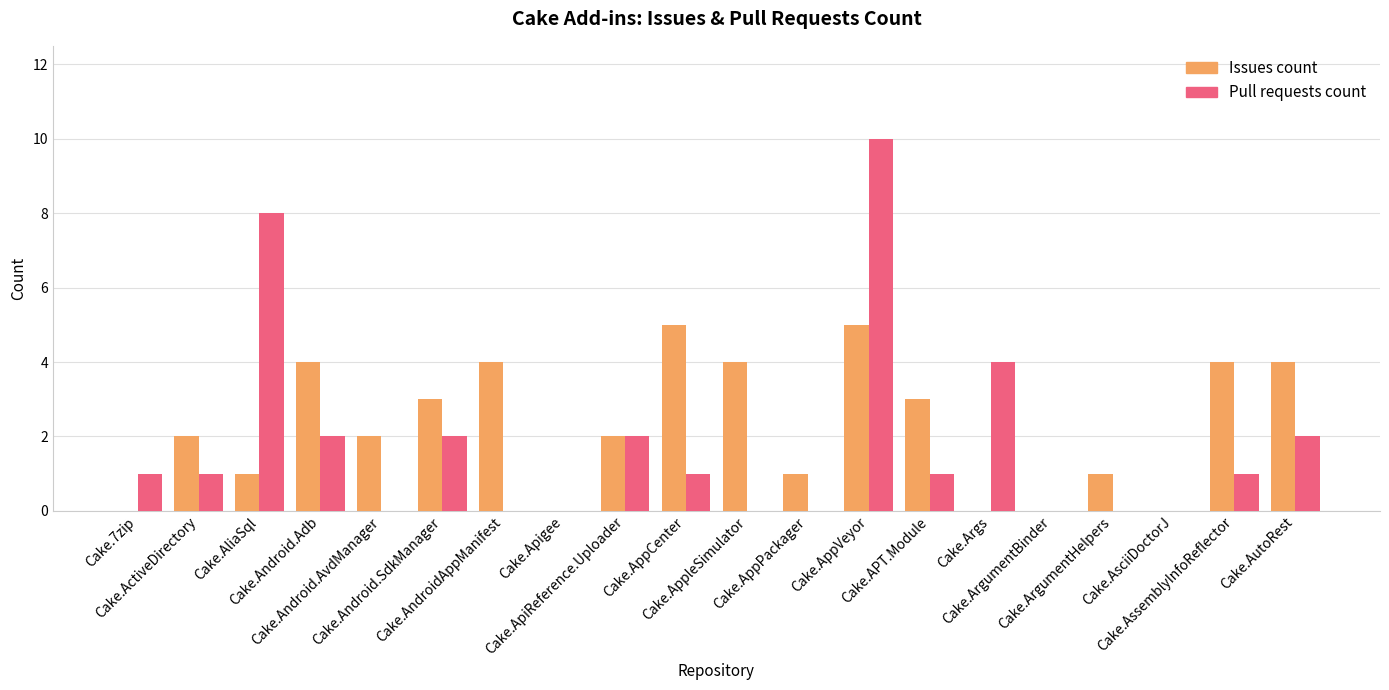

What are all the series names shown in the legend?

Issues count, Pull requests count